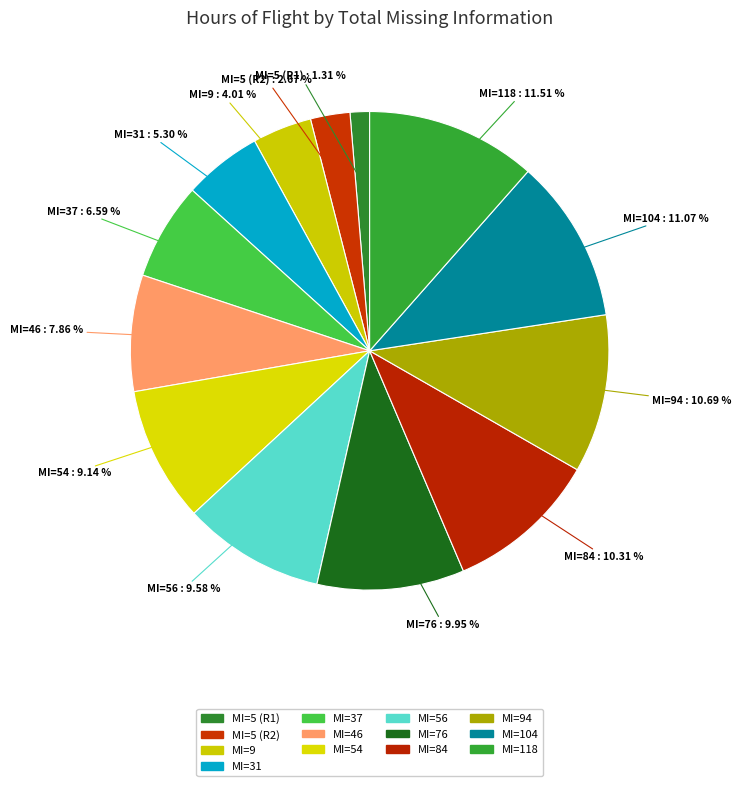

To the nearest percent, what is the difference between the largest and smallest slice percentages?

10%